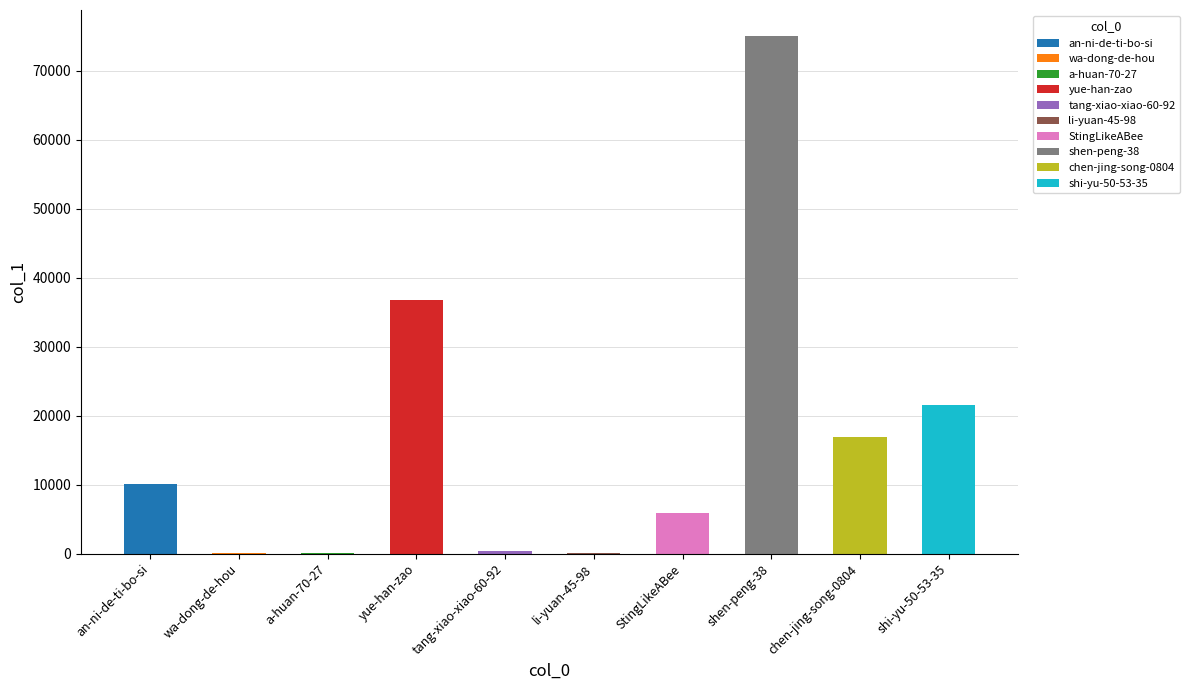

What is the sum of all values?

166558